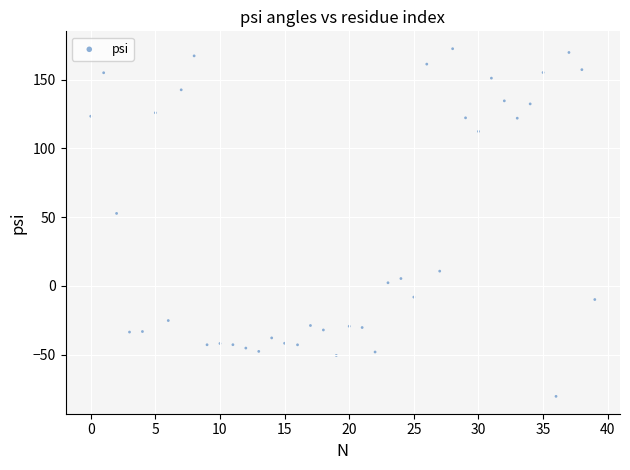

What is the range of Y values (max minus min)?

252.7